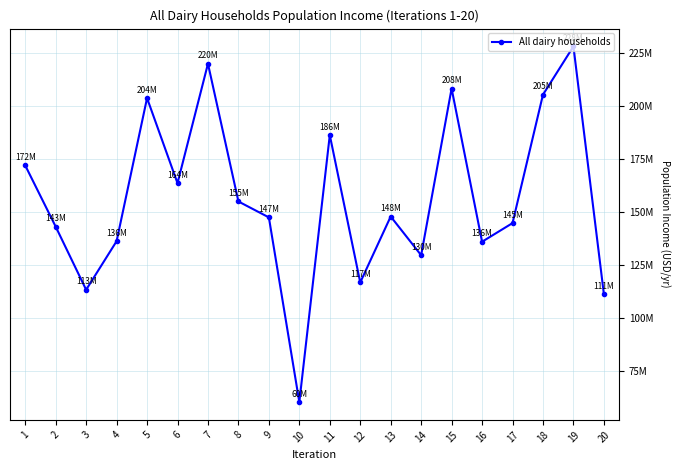

List the labels in order of value, smallest first.

10, 20, 3, 12, 14, 16, 4, 2, 17, 9, 13, 8, 6, 1, 11, 5, 18, 15, 7, 19